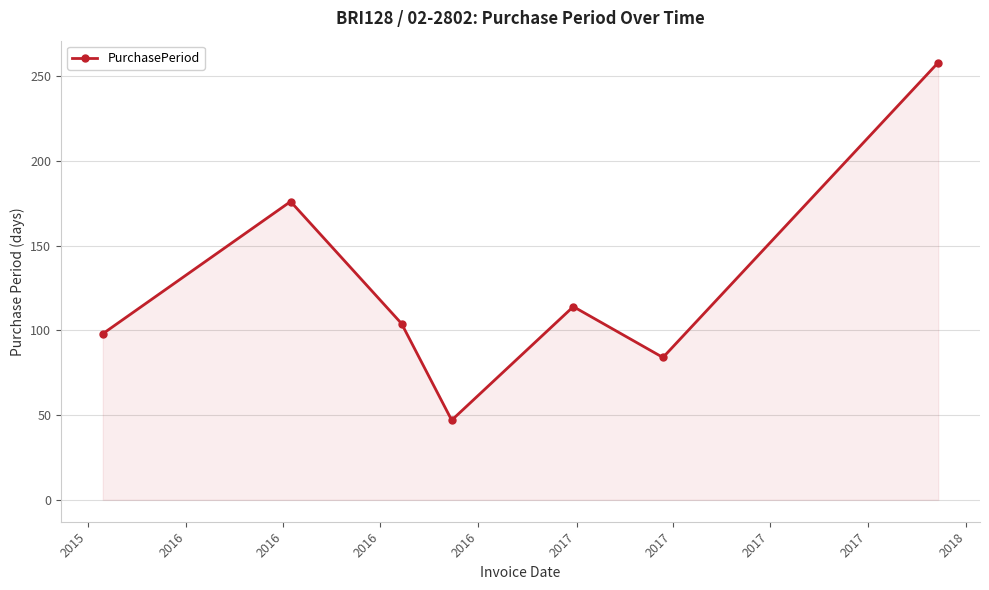

True or false: there are more than 2 points higher than both neighbors.

False